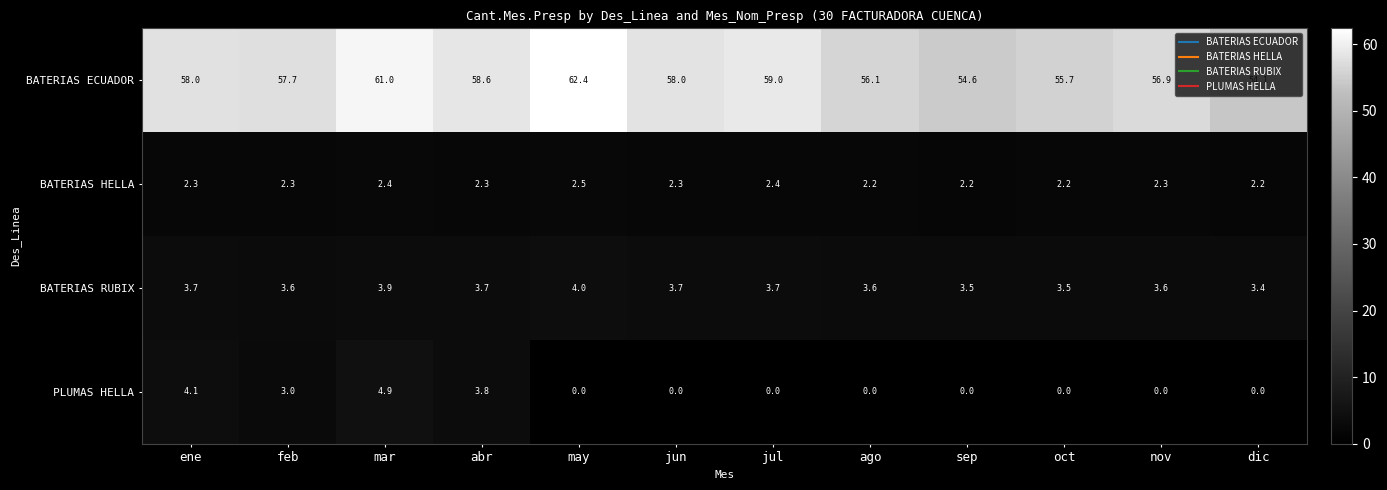

Rank the series at jun from highest to lowest value.

BATERIAS ECUADOR, BATERIAS RUBIX, BATERIAS HELLA, PLUMAS HELLA